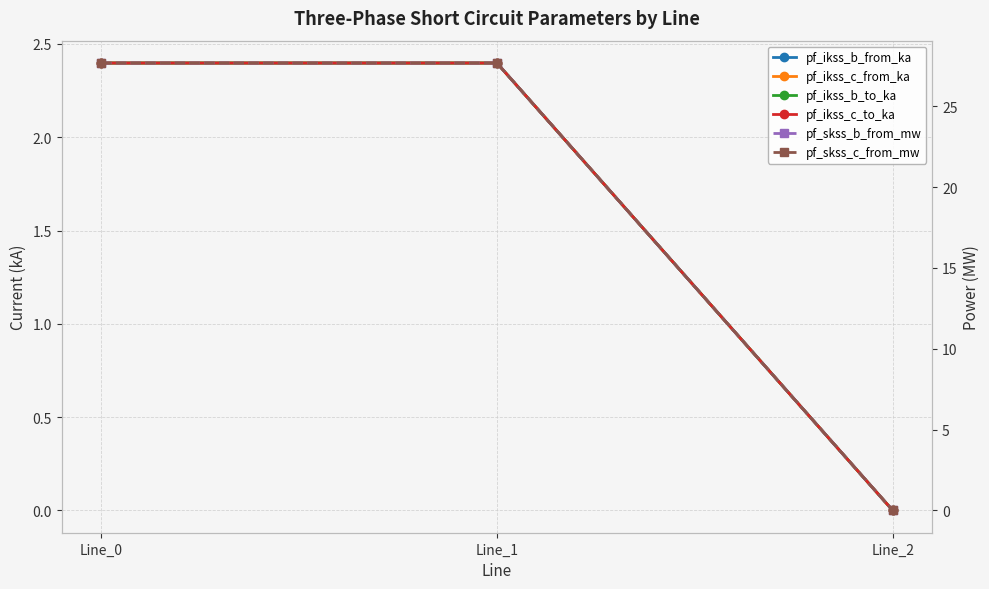

What is the maximum value shown in the chart?

27.7